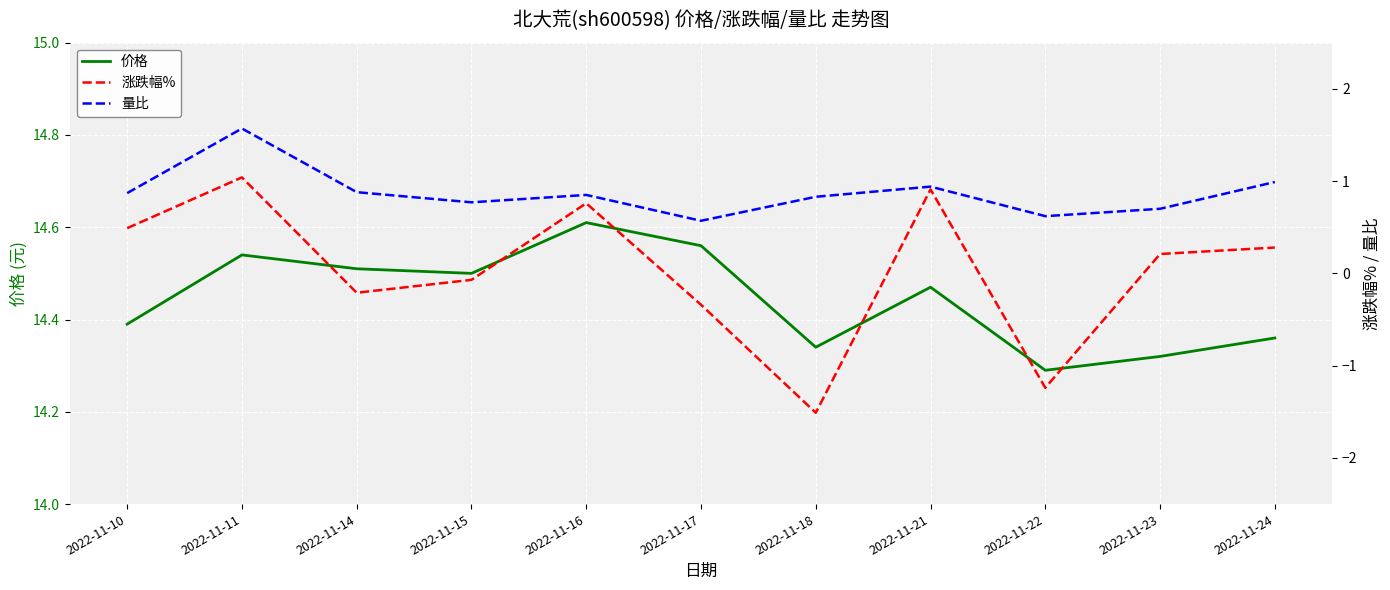

Where is the first local minimum for 价格?

2022-11-15